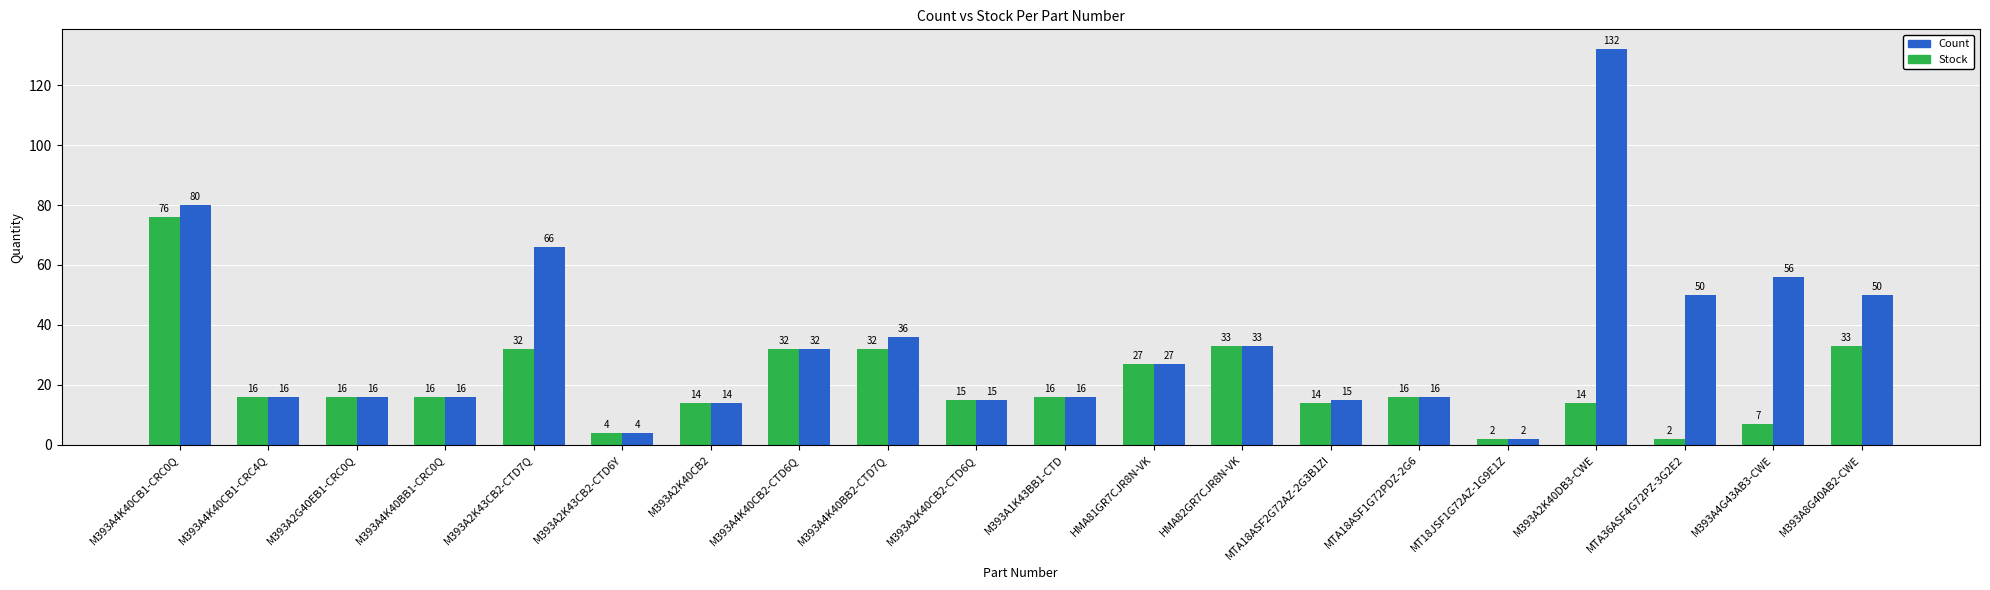

Which series has the largest total across all categories?

Count